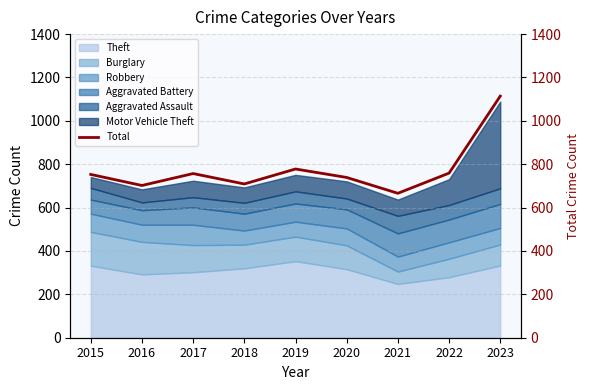

What is the greatest value displayed?

1114